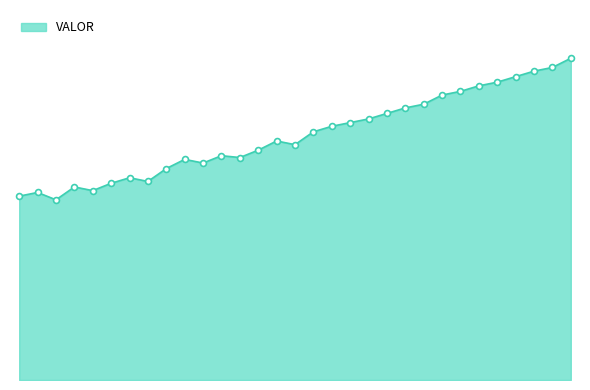

Is this an area chart (filled region under the line)?

Yes